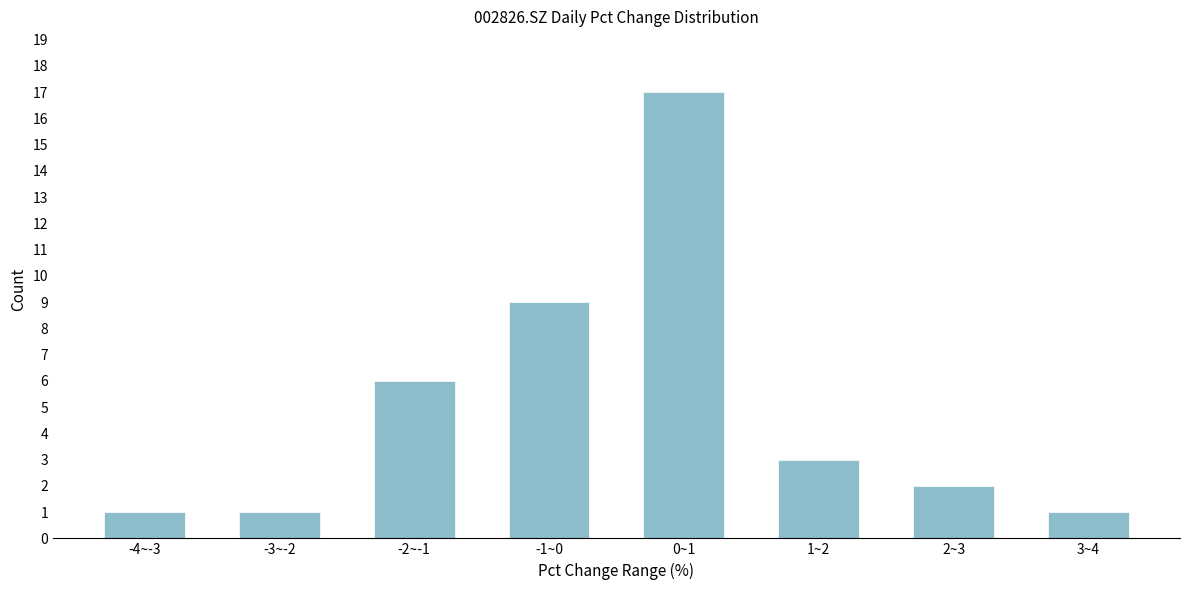

Reading left to right, transcribe all the data shown in this chart.

1	1	6	9	17	3	2	1